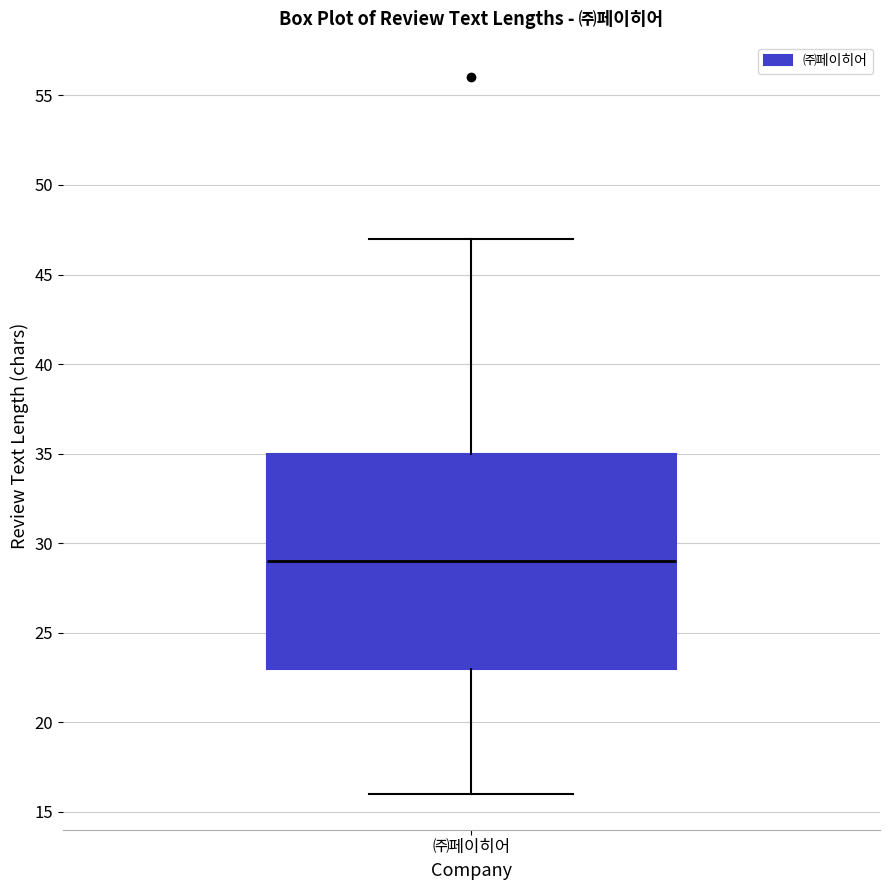

Read this box plot against the y-axis: the position of the median line, the range covered by the box, and the ends of both whiskers. The values are not printed on the chart, so give them approximately, as read against the axis.

median 29, box 23 to 35, whiskers 16 to 47